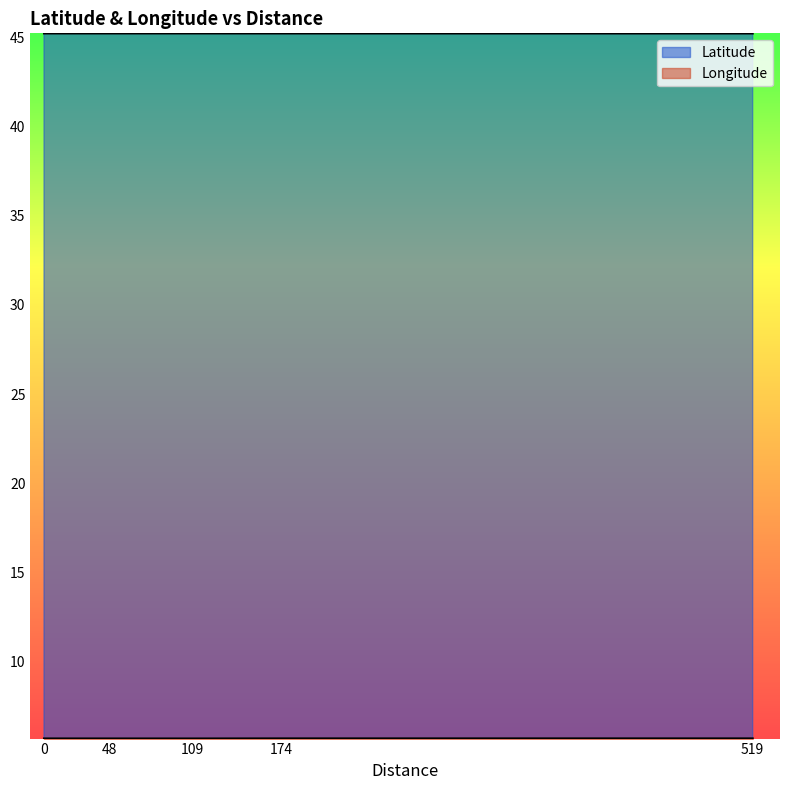

What are all the series names shown in the legend?

Latitude, Longitude